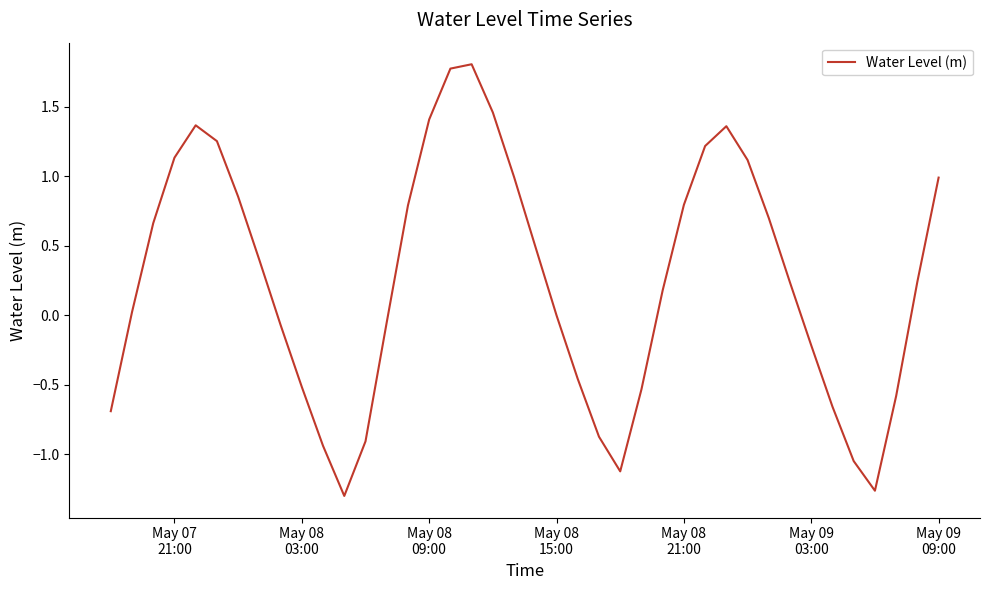

What is the greatest value displayed?

1.8